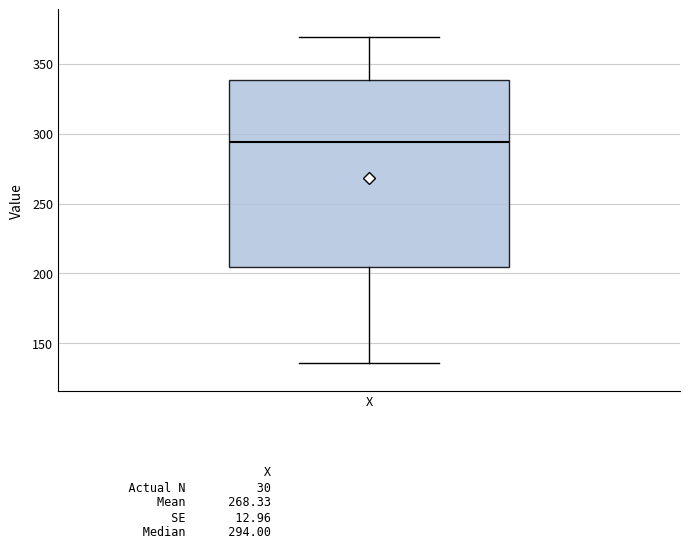

Where does the upper whisker of the box for X end on the y-axis? The values are not printed on the chart, so give them approximately, as read against the axis.

370